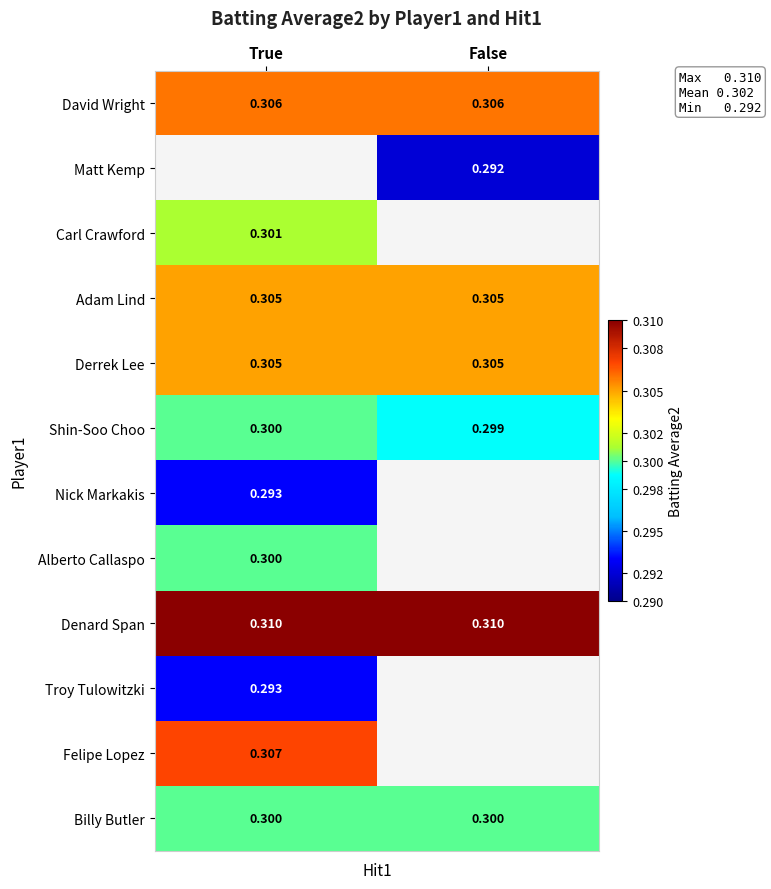

At which label is Shin-Soo Choo closest to 0?

False